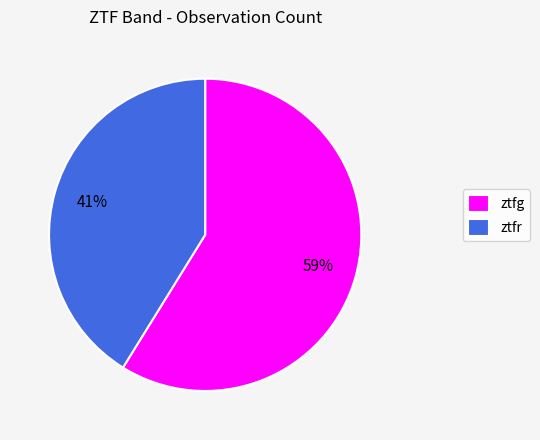

What percentage is the ztfr slice, to the nearest percent?

41%